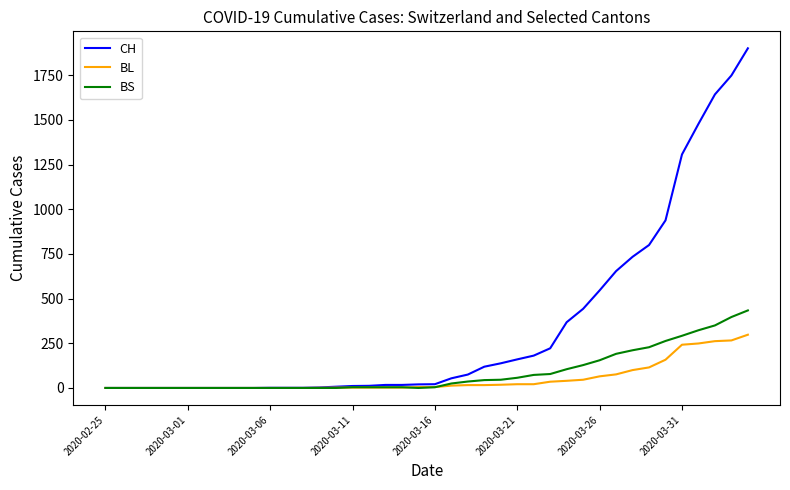

Rank the series by their maximum value, from highest to lowest.

CH, BS, BL